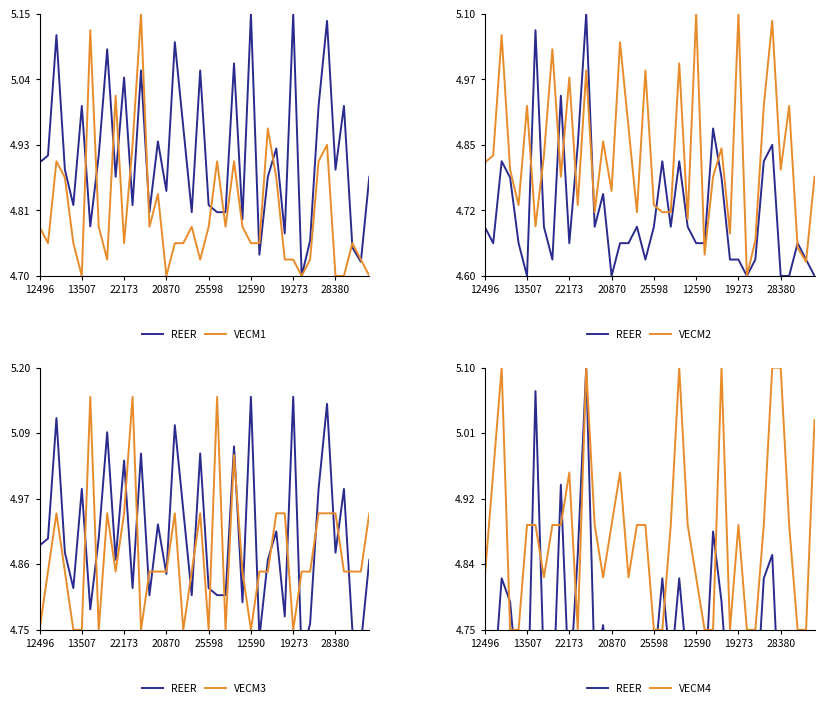

Which series has the largest range (max minus min)?

REER